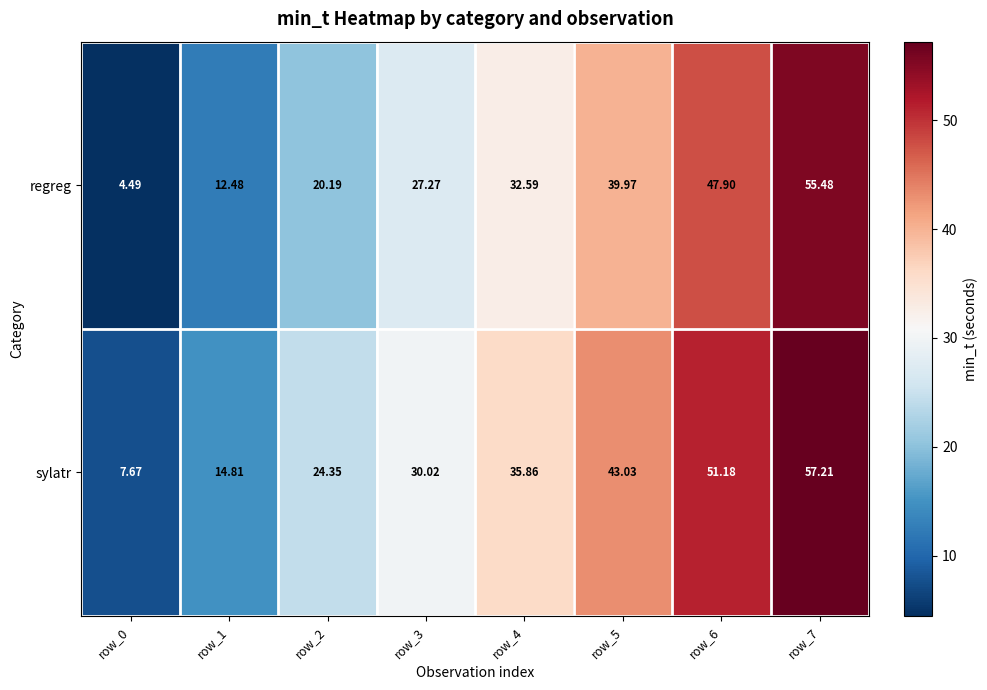

Count the number of data series in this chart.

2